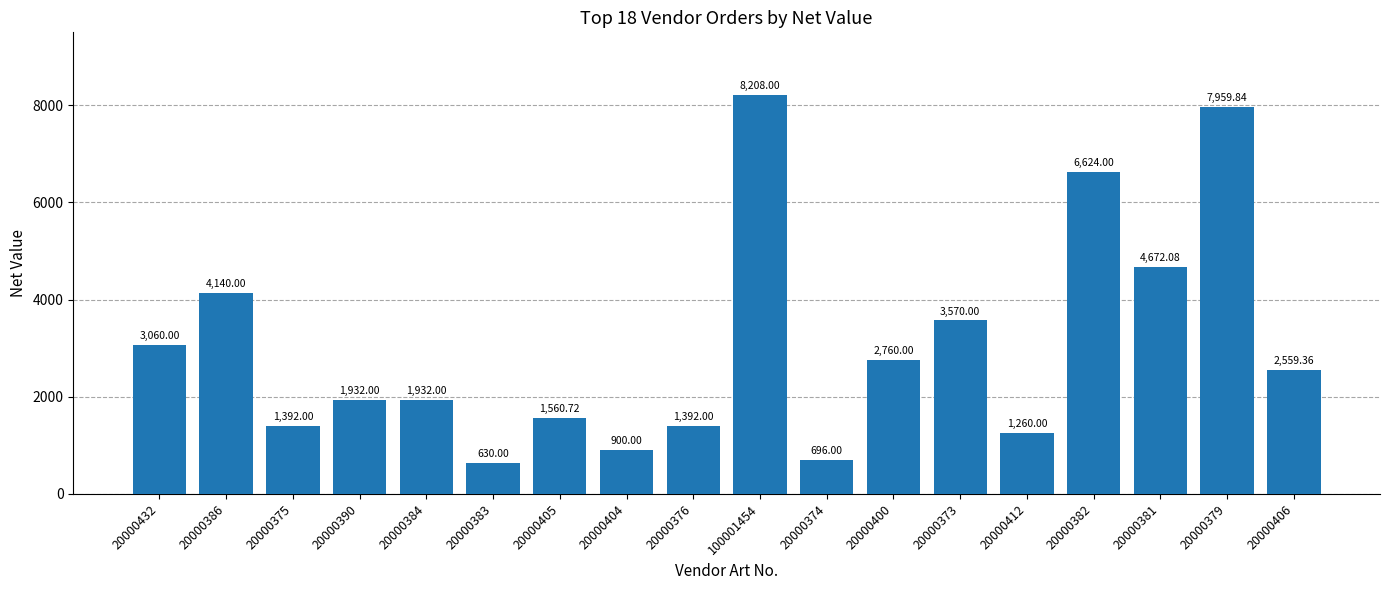

Between 20000406 and 20000382, which is larger?

20000382